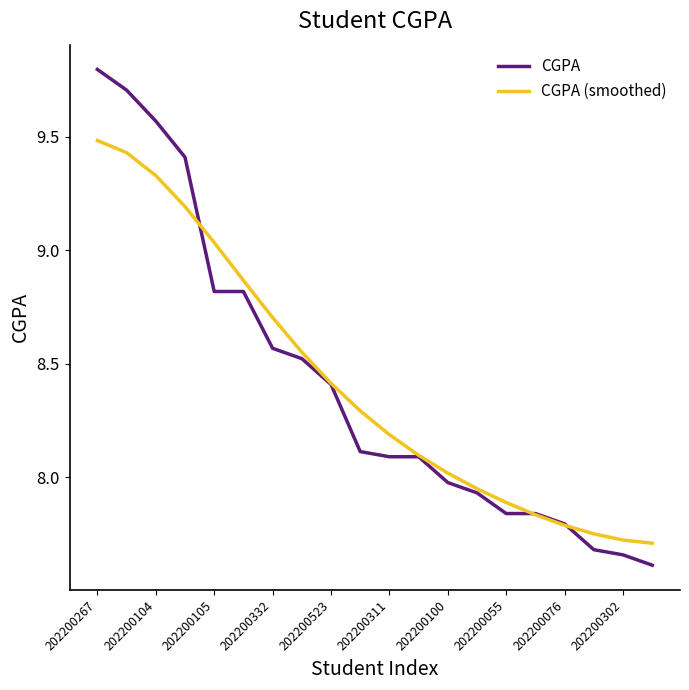

List the series in order of their peak value, lowest first.

CGPA (smoothed), CGPA